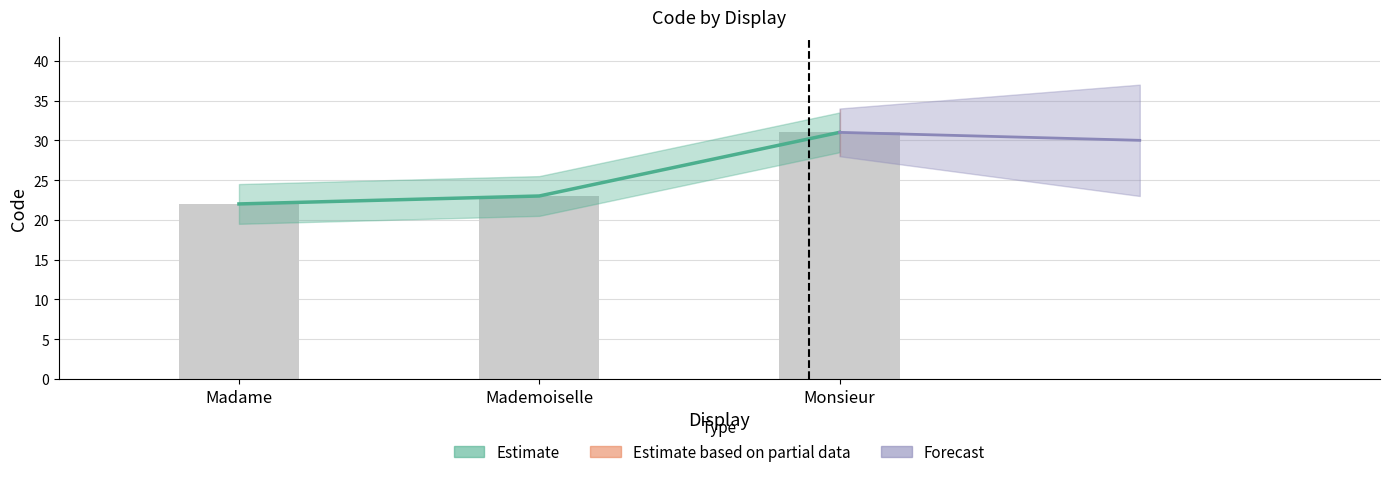

Reading left to right, extract all data points from this chart.

22	23	31